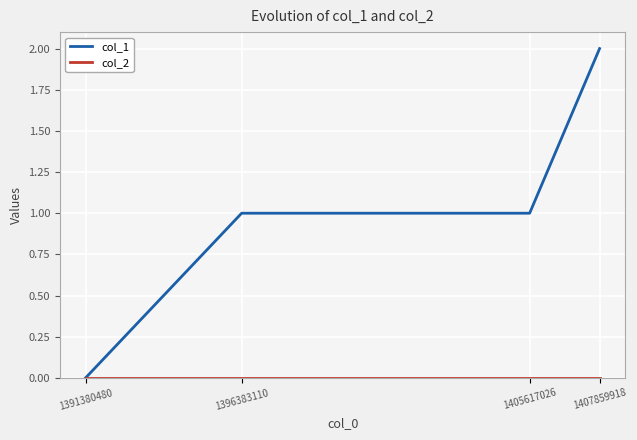

The value of col_1 at 1391380480 is 1. True or false?

False